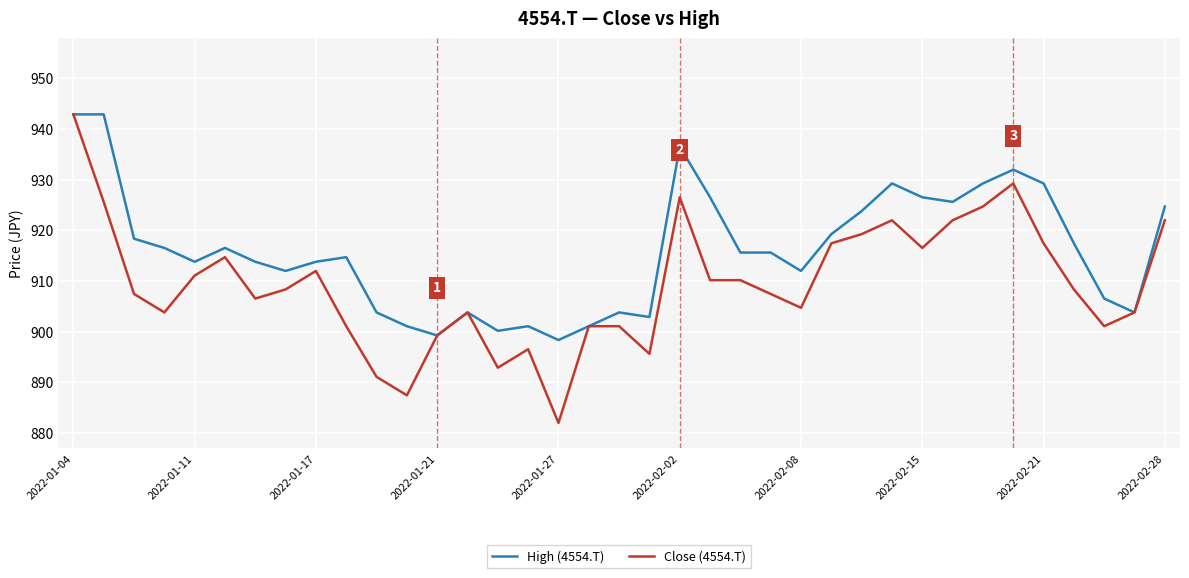

Which series has the largest total across all categories?

High (4554.T)